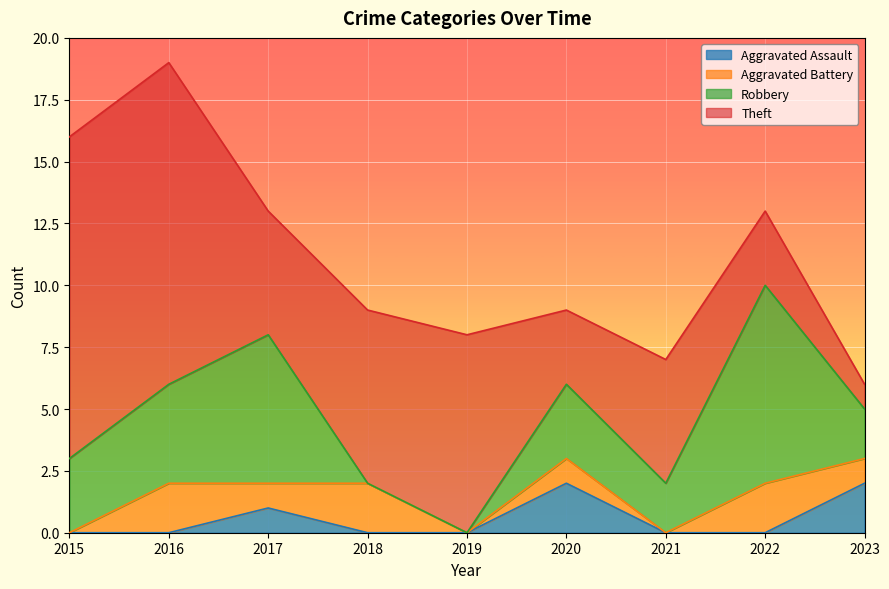

True or false: Robbery and Theft cross at least once.

True